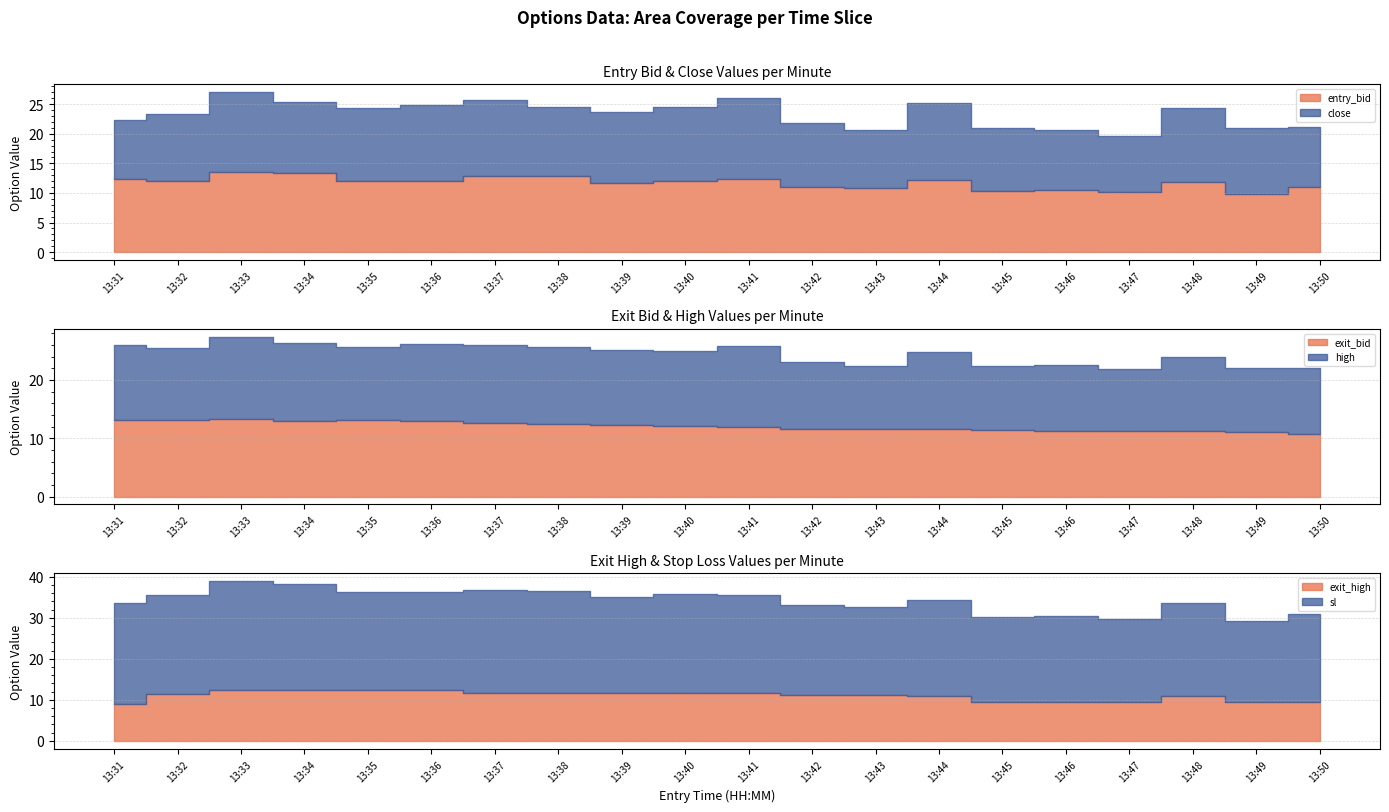

What are all the series names shown in the legend?

entry_bid, close, high, sl, exit_bid, exit_high